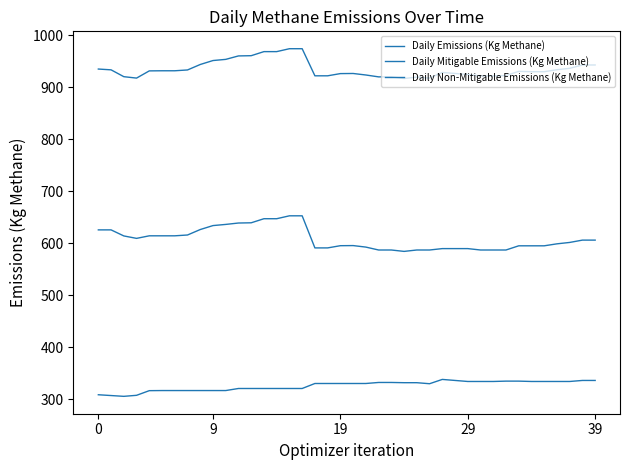

At which category is the sum across all series the highest?

15